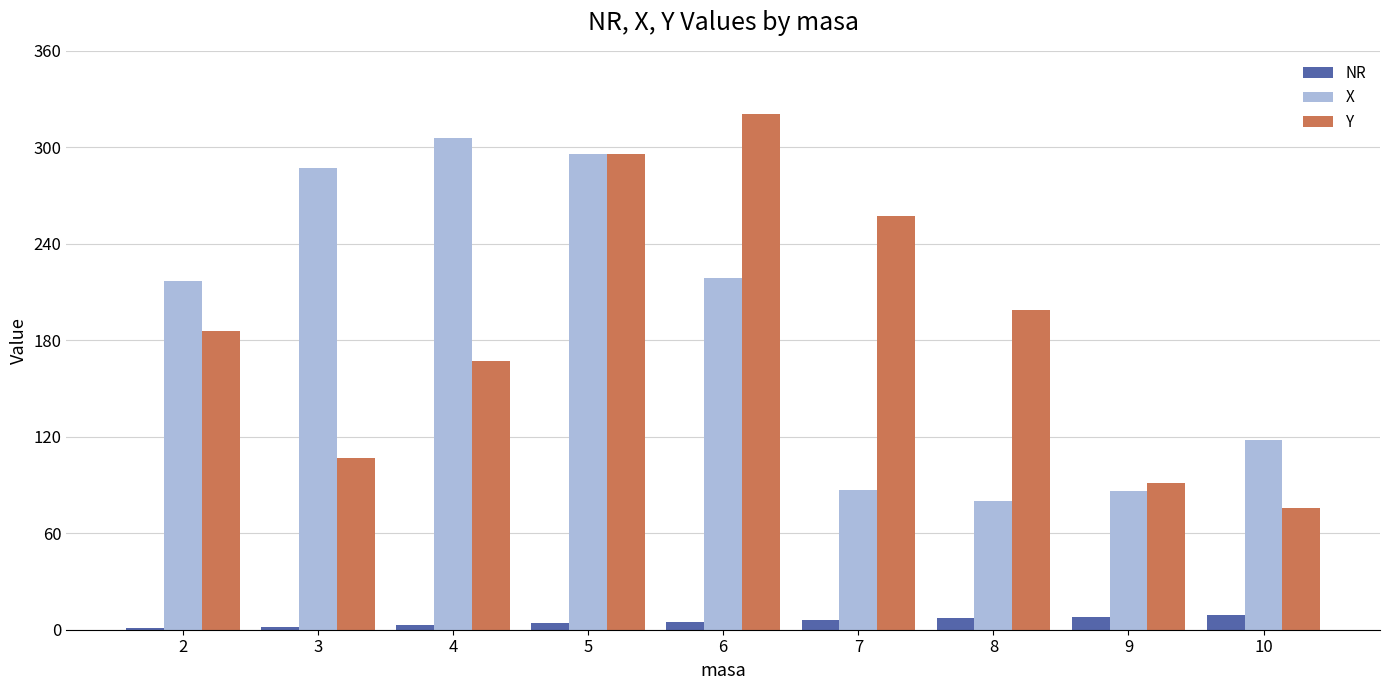

The value of X at 5 is 296. True or false?

True